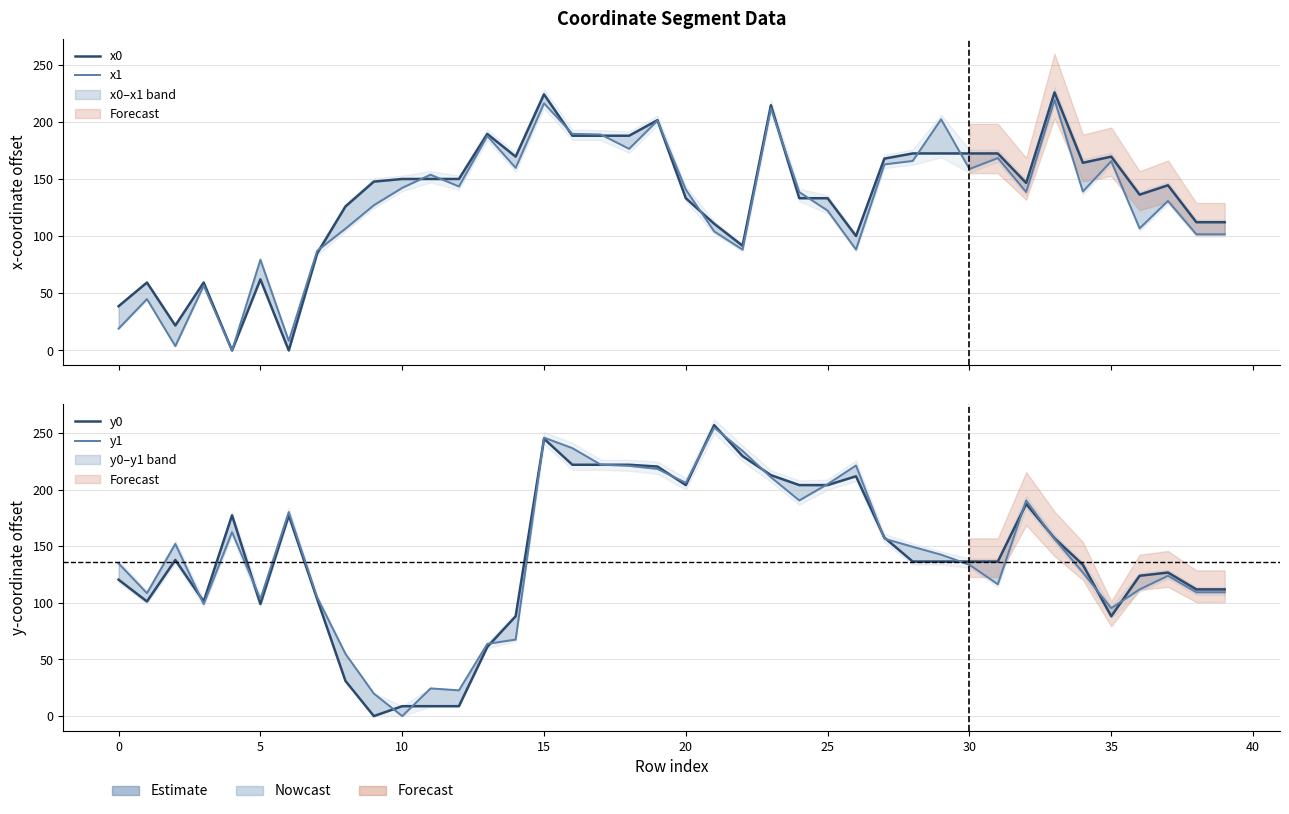

True or false: x0 and y1 cross at least once.

True